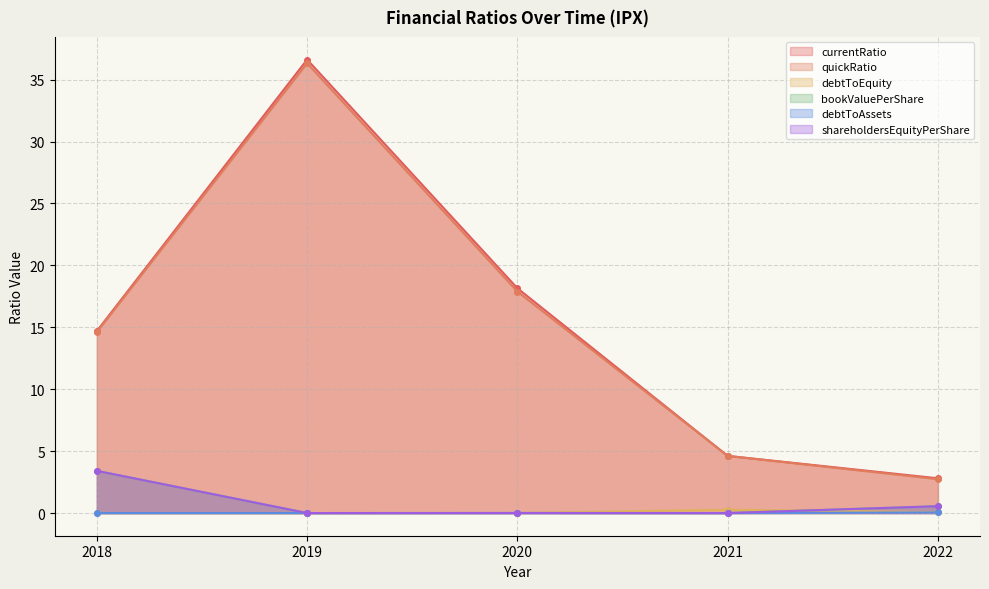

Is the value of shareholdersEquityPerShare at 2022 greater than the value of currentRatio at 2021?

No